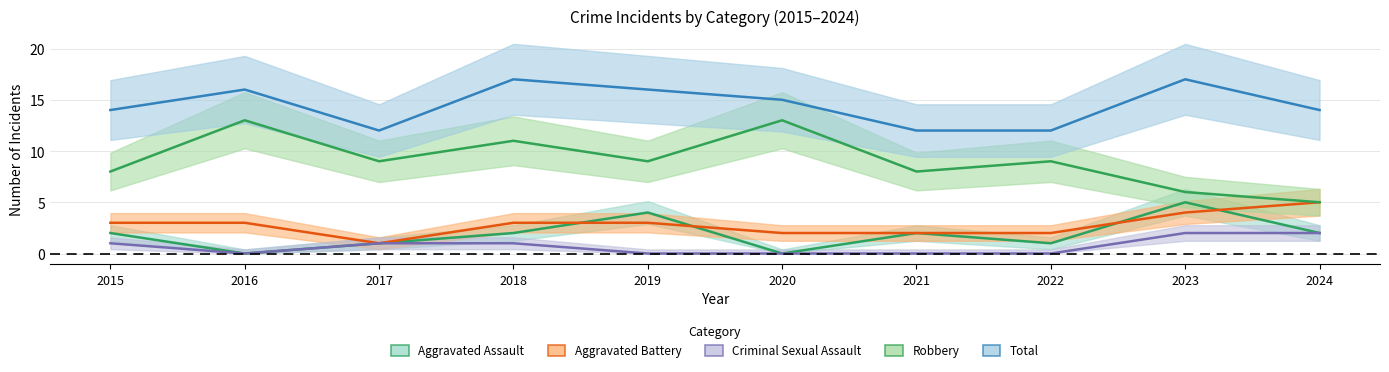

At how many categories does at least one series exceed 6?

10